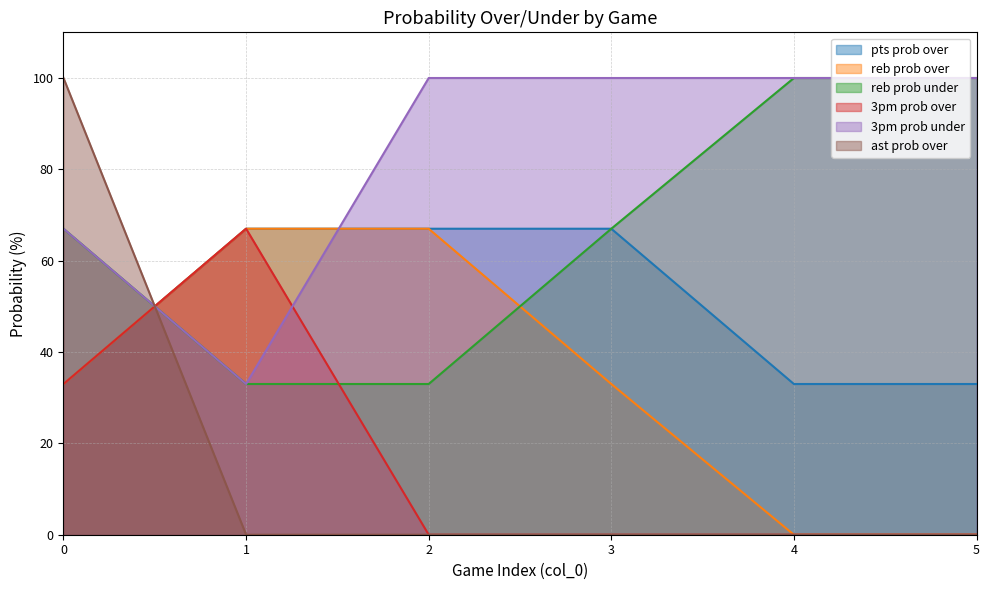

Does the chart display data point markers on the line(s)?

No